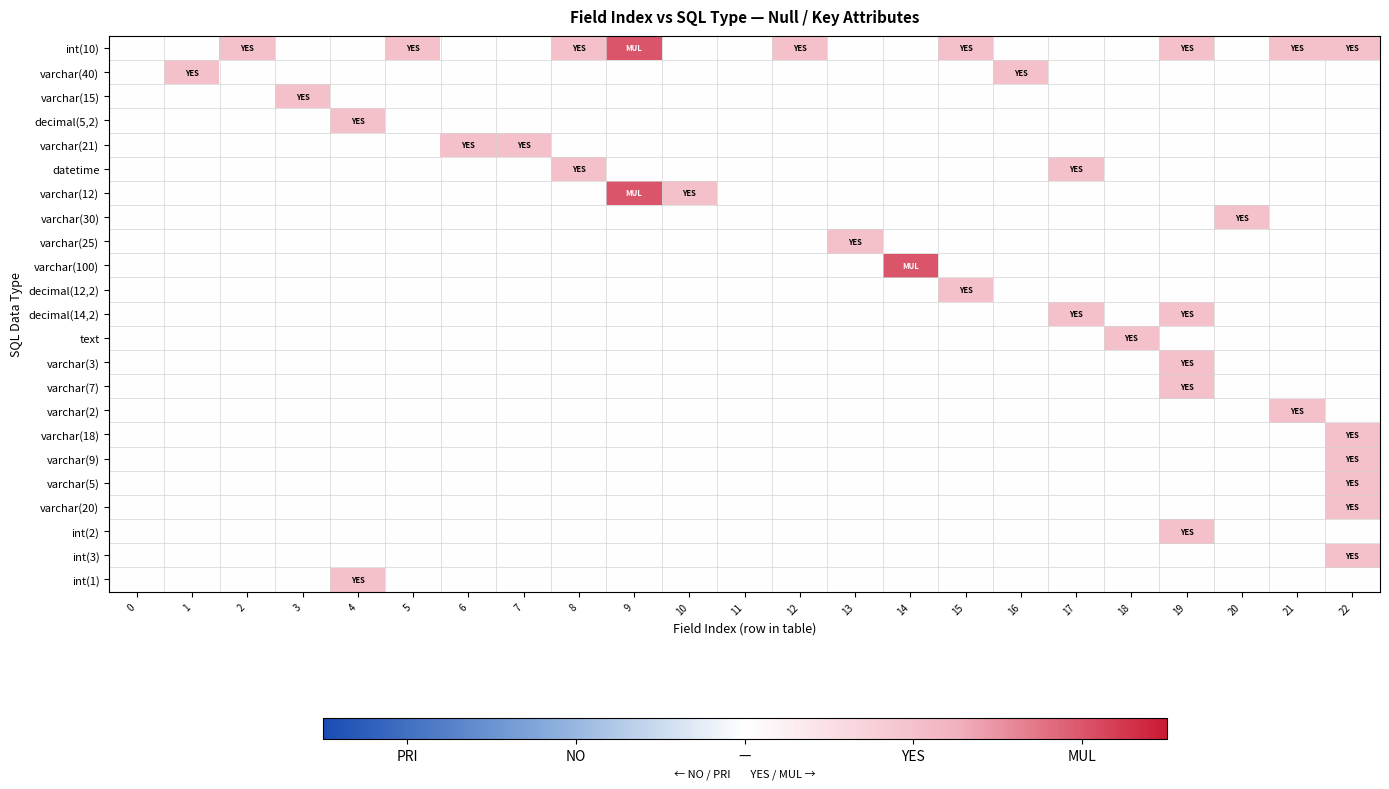

Rank the series at 18 from highest to lowest value.

text, int(10), varchar(40), varchar(15), decimal(5,2), varchar(21), datetime, varchar(12), varchar(30), varchar(25), varchar(100), decimal(12,2), decimal(14,2), varchar(3), varchar(7), varchar(2), varchar(18), varchar(9), varchar(5), varchar(20), int(2), int(3), int(1)